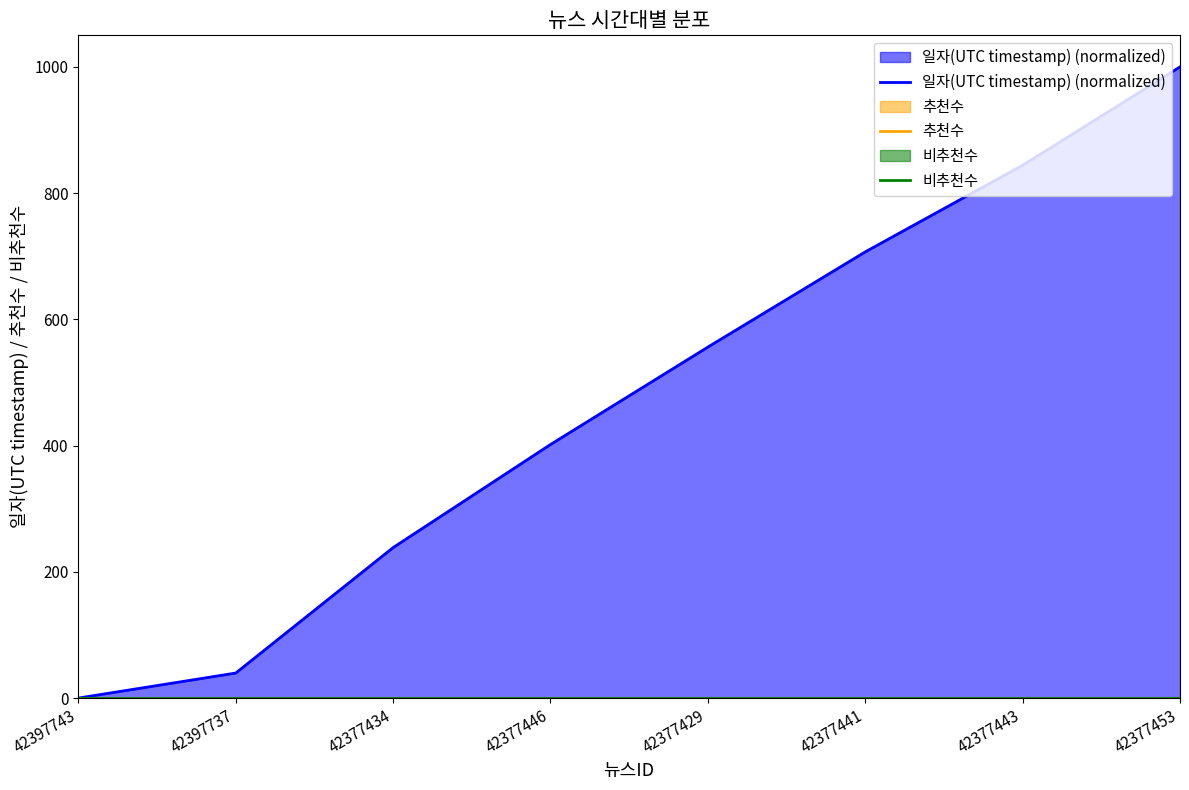

The value of 일자(UTC timestamp) (normalized) at 42377434 is 95.0. True or false?

False